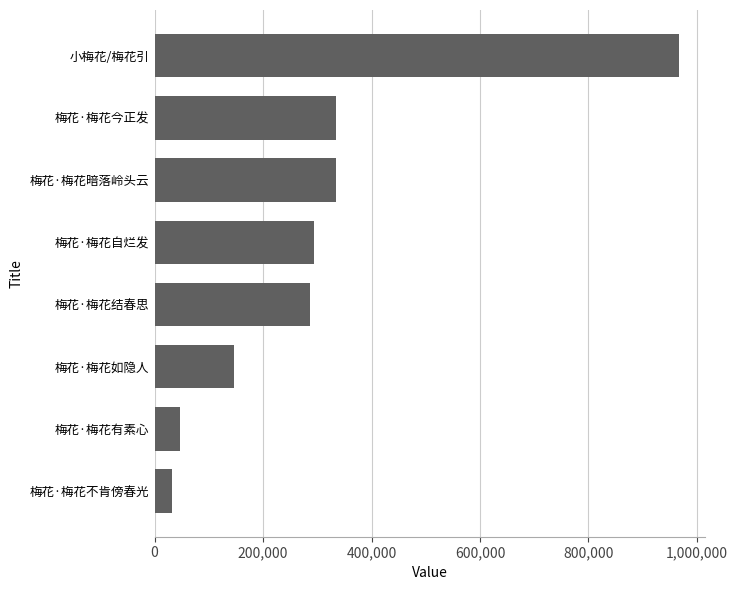

What is the sum of the values at 梅花·梅花今正发 and 梅花·梅花暗落岭头云?

669022